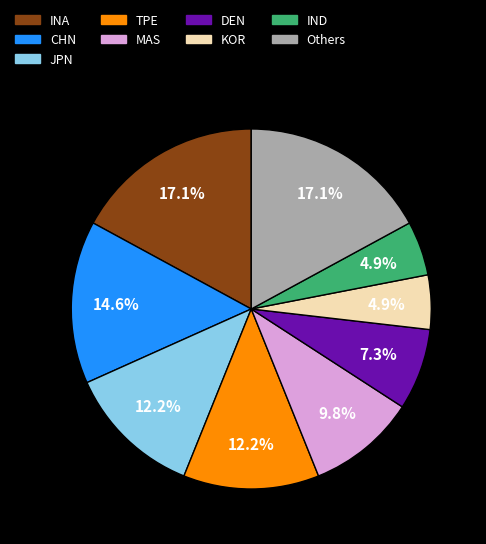

Is there any slice that represents more than half of the pie?

No